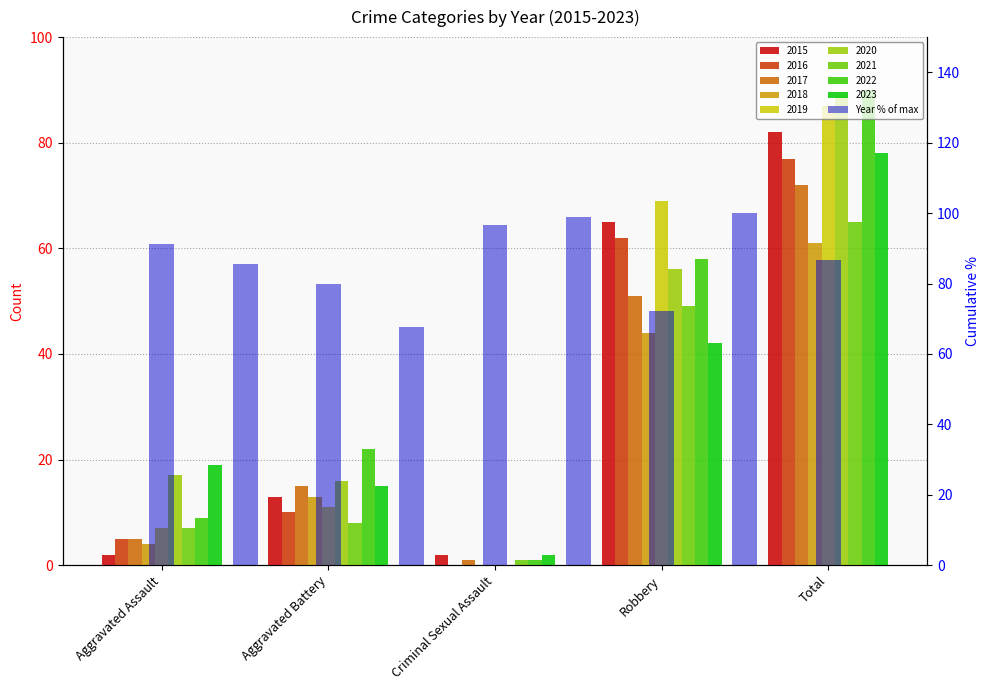

Is it true that the value at Robbery is 111.1?

False